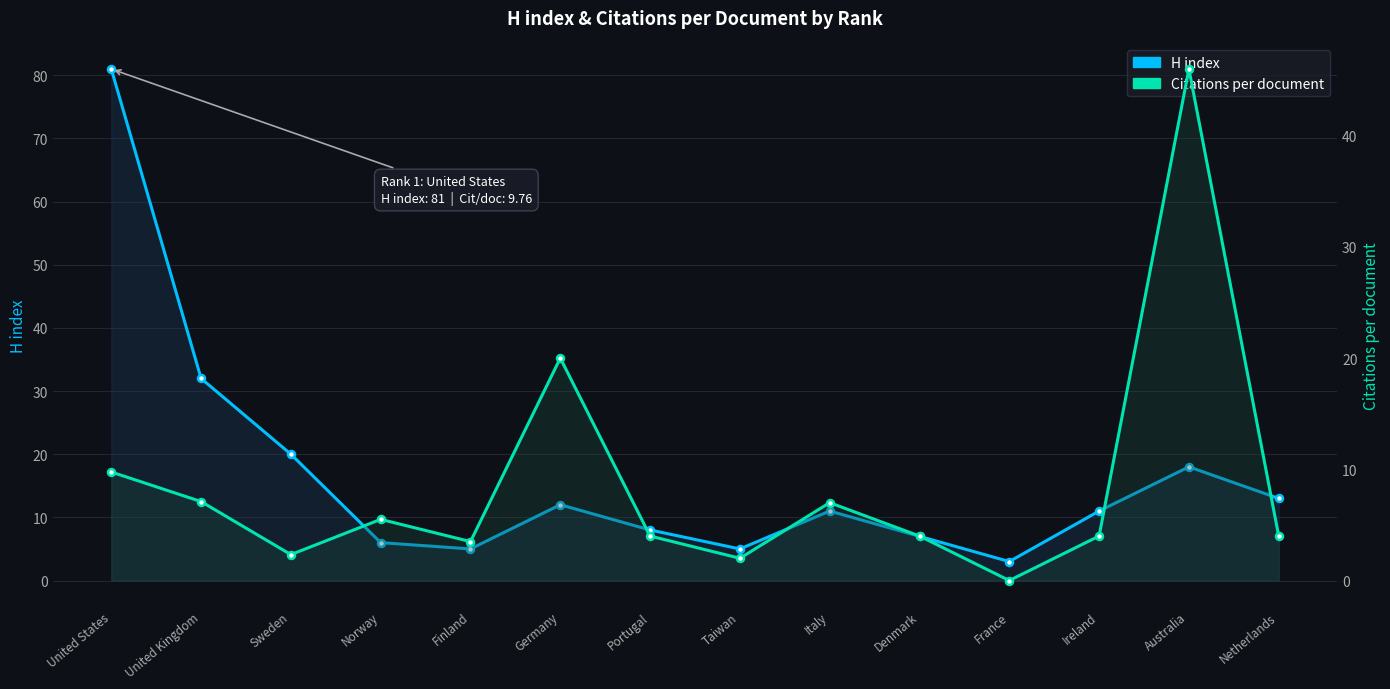

What value does the Citations per document series have at Norway?

5.5